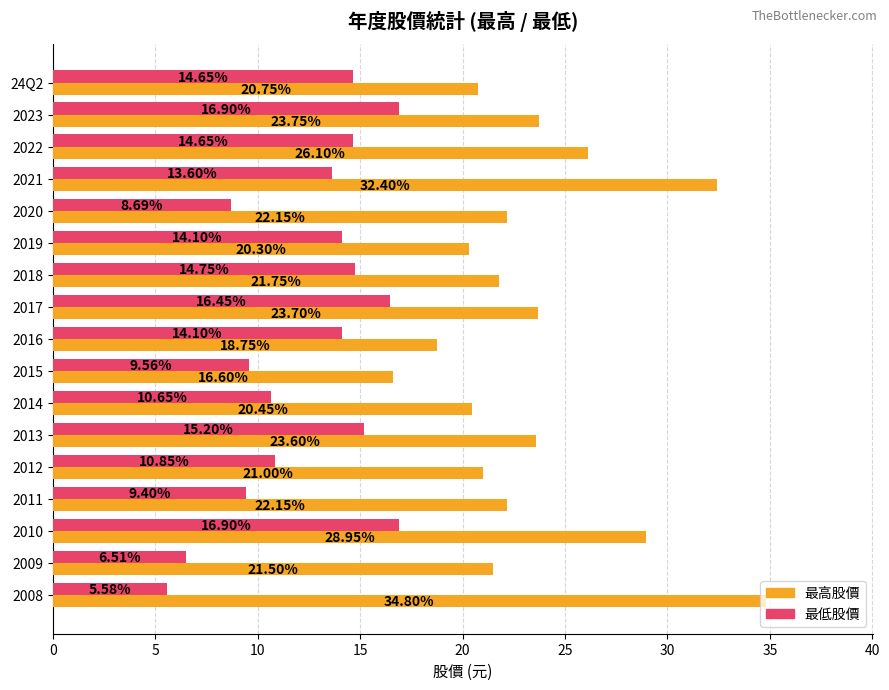

Which series has the largest total across all categories?

最高股價